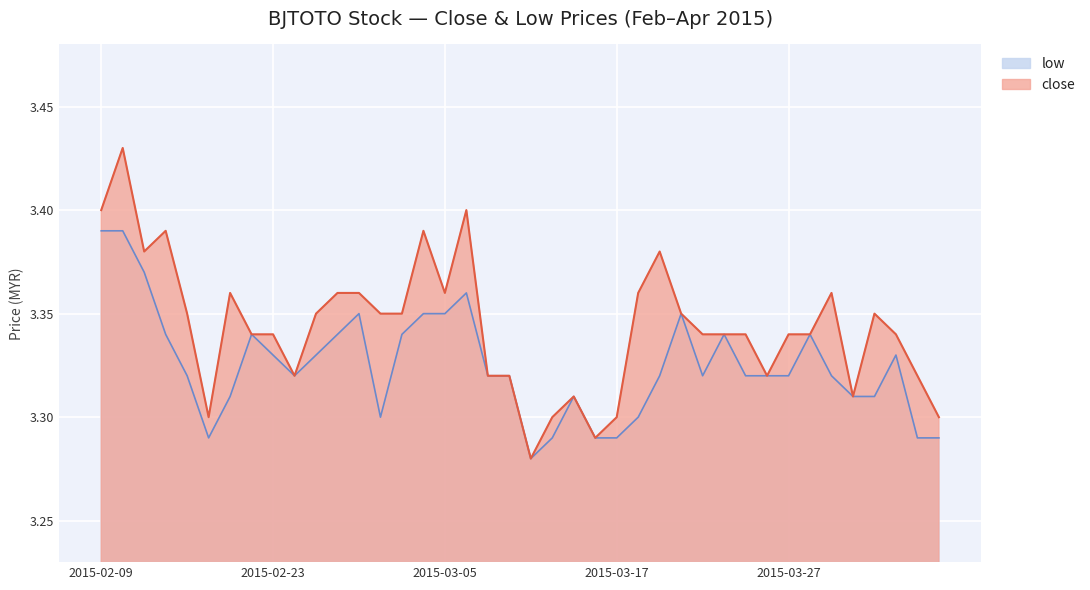

Rank the series by their average value, from lowest to highest.

low, close